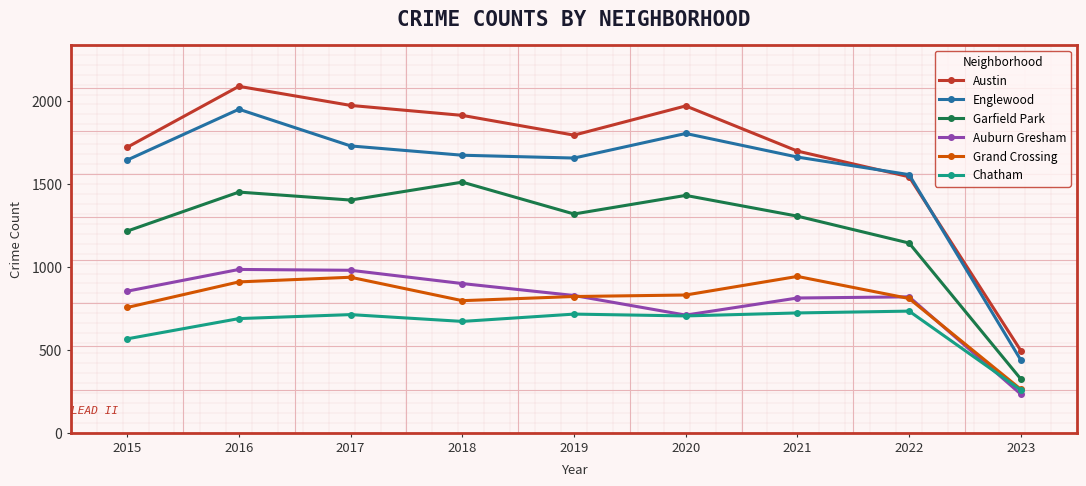

Which series changed the most between 2016 and 2018?

Englewood